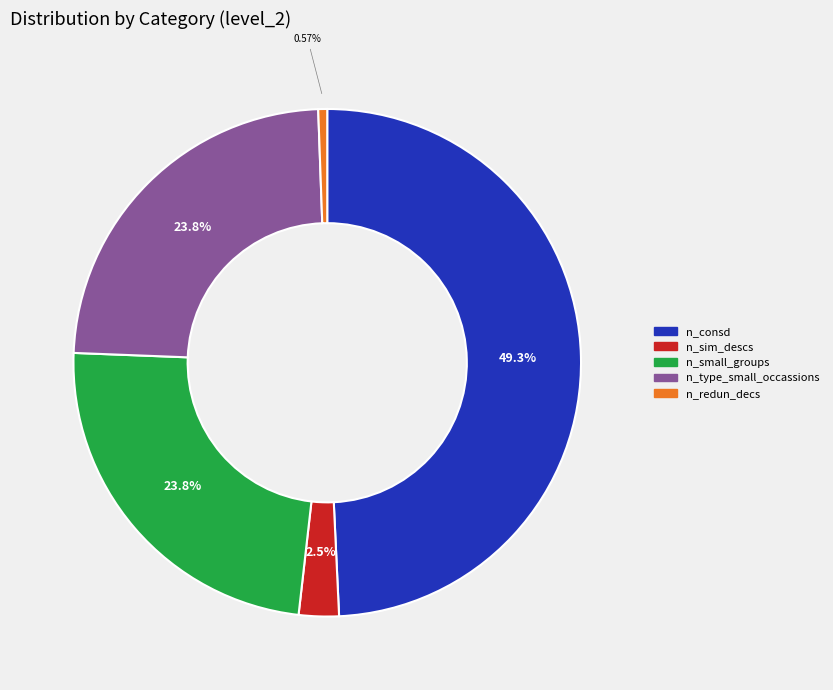

Is there a majority slice in this chart?

No